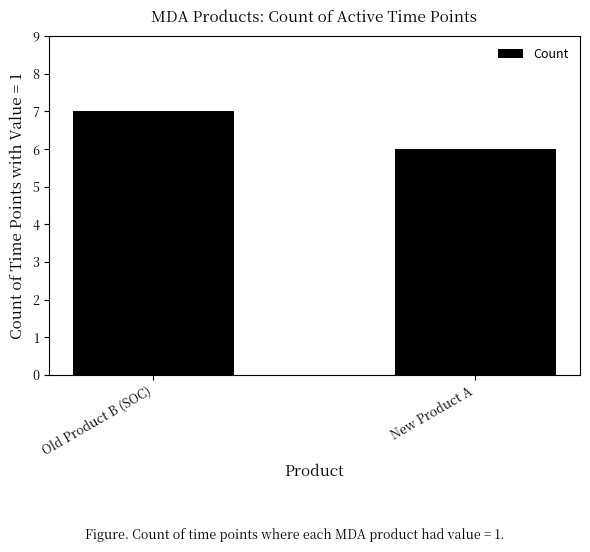

How many series are shown in this chart?

1